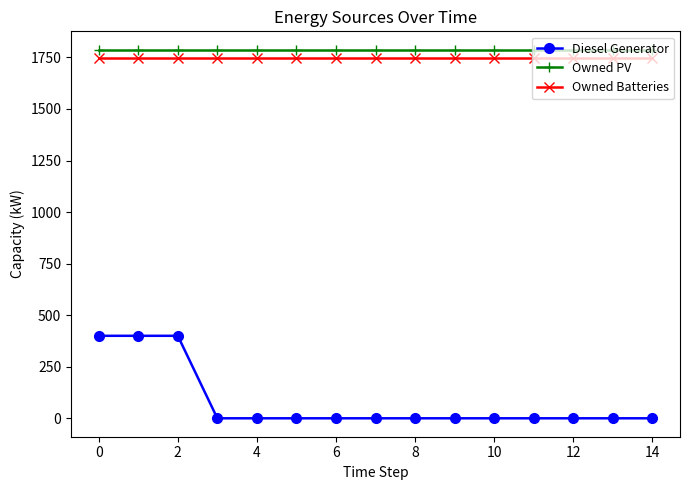

Which series has the largest range (max minus min)?

Diesel Generator